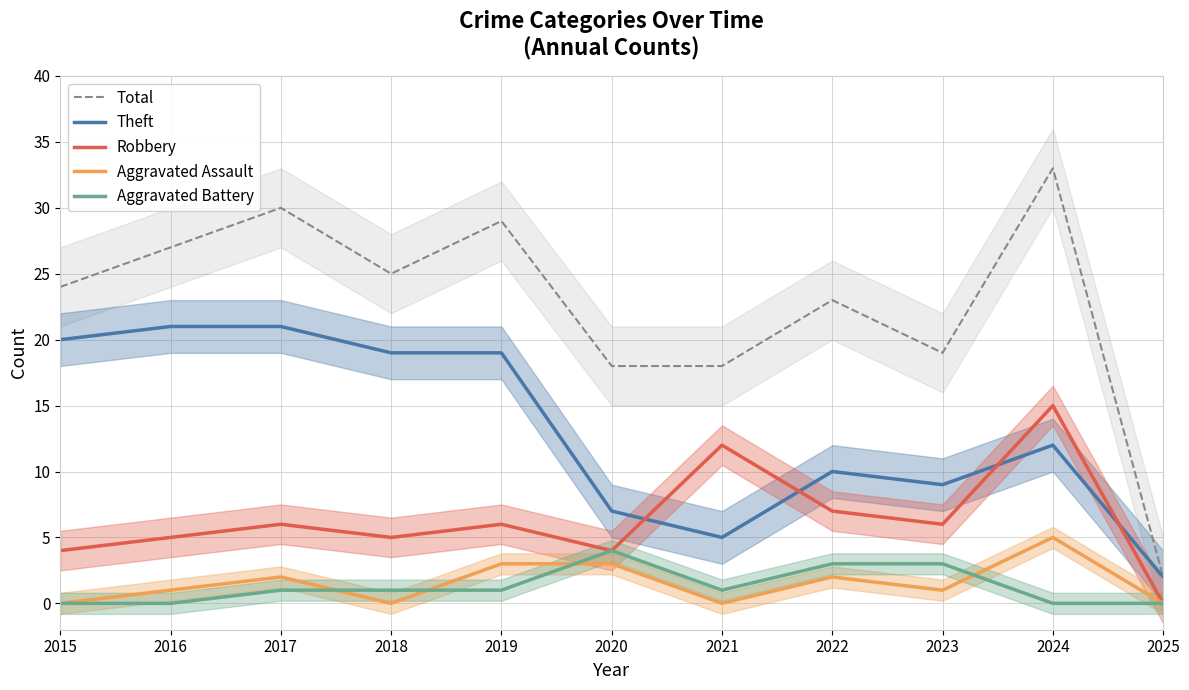

Where does the Total series first go above 24?

2016